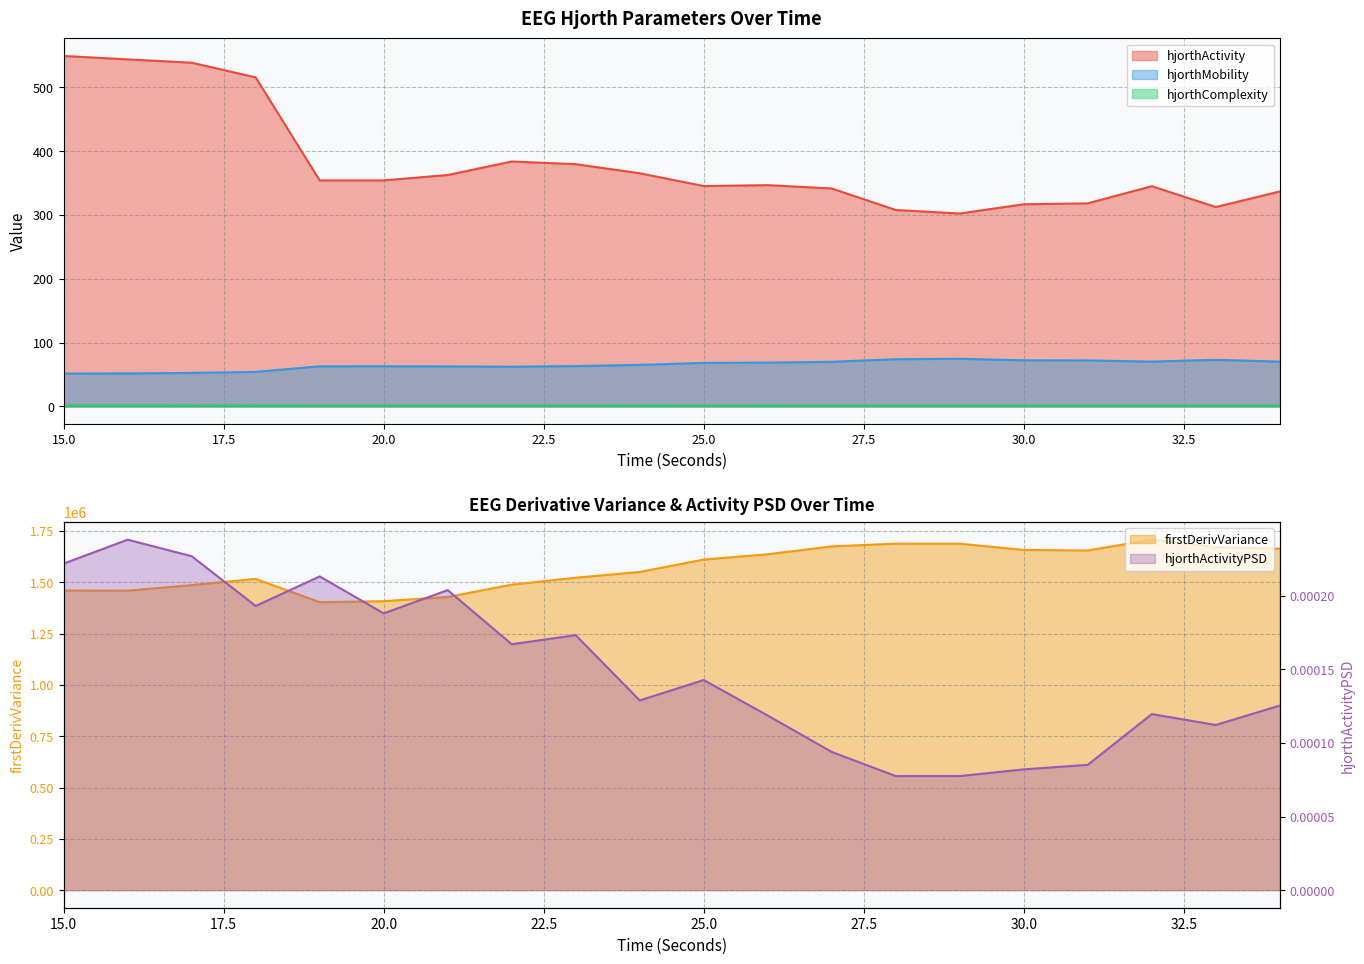

What is the sum of all hjorthComplexity_EEG values?

35.4